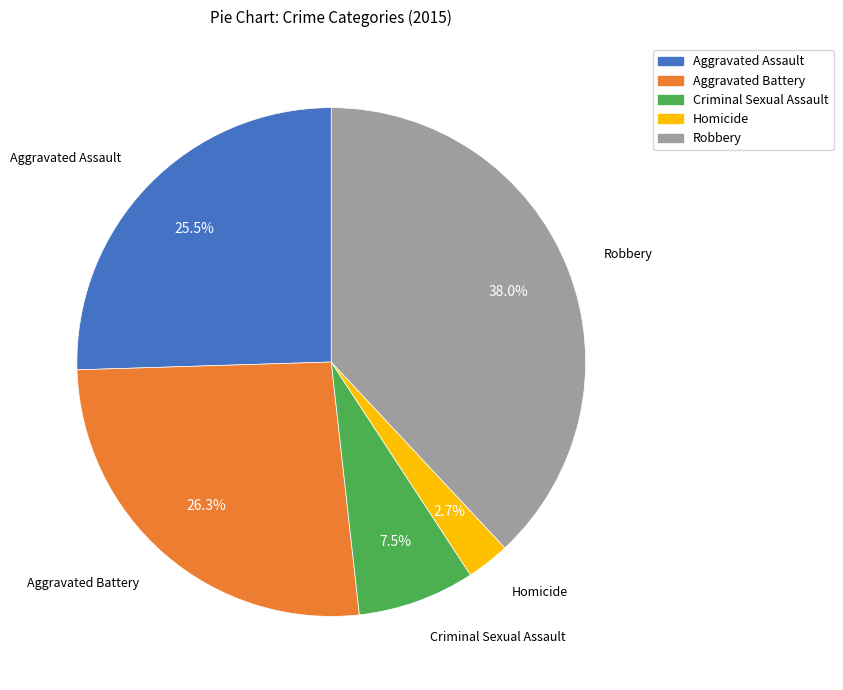

Does any single category account for the majority?

No